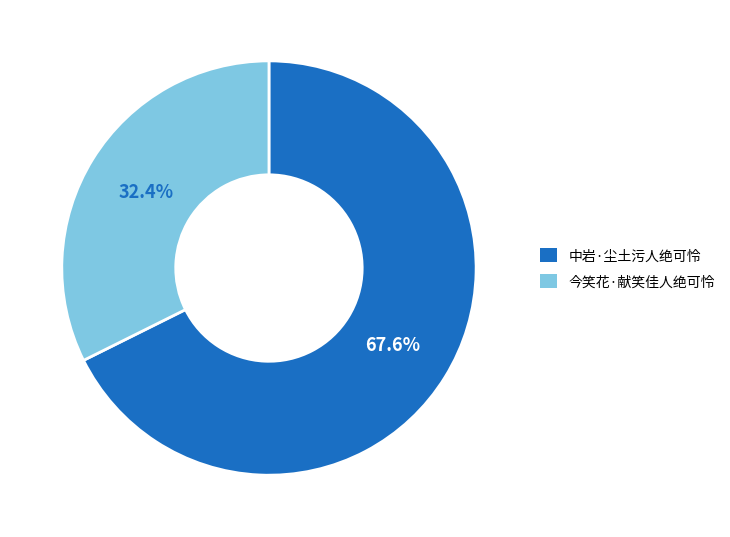

Is 今笑花·献笑佳人绝可怜 the majority of the pie?

No